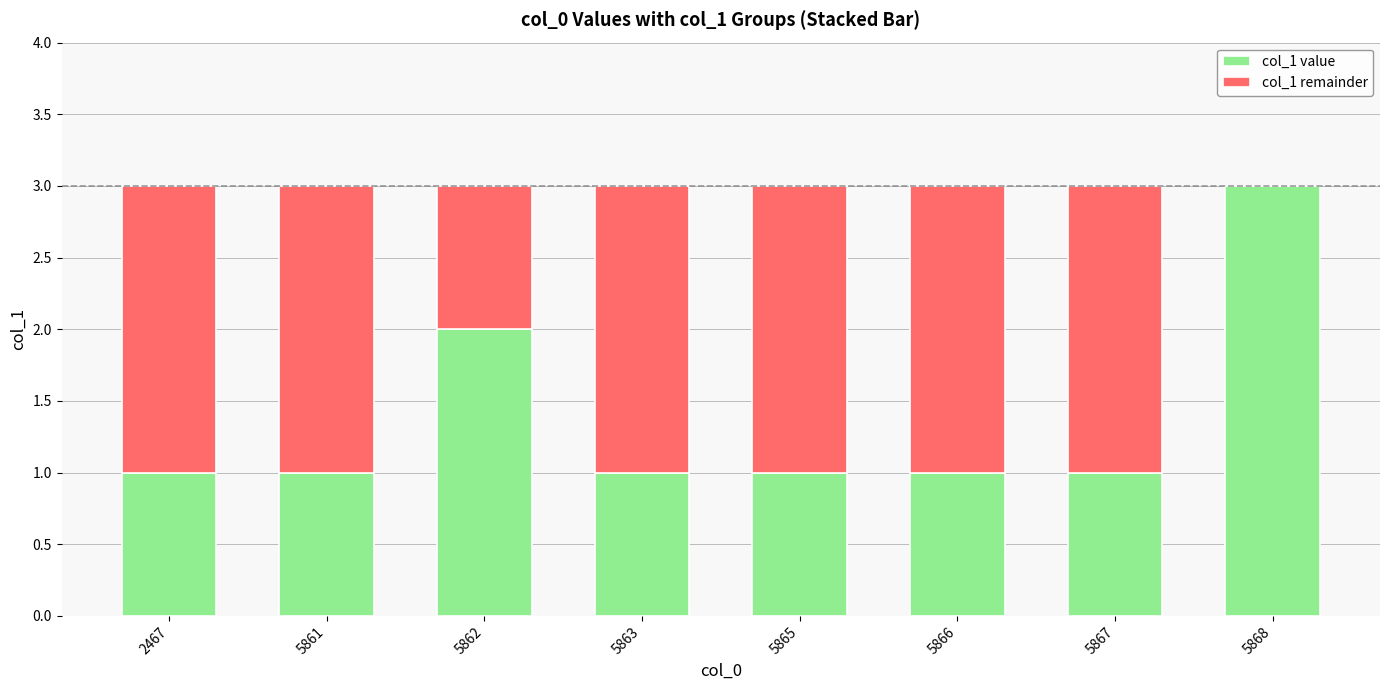

Does the chart contain stacked bars?

Yes